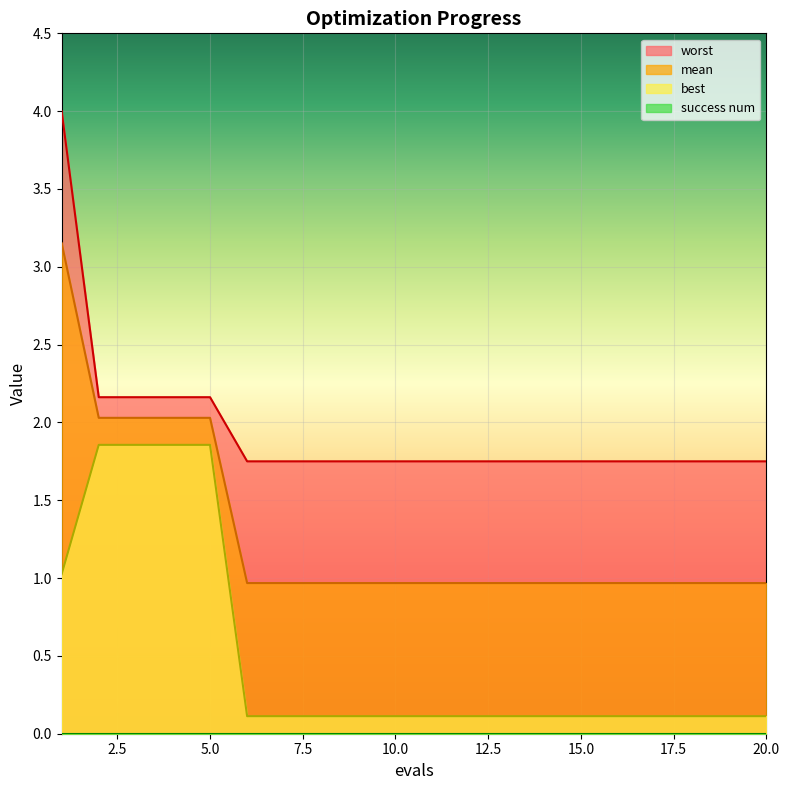

List the labels in order of mean value, smallest first.

6, 7, 8, 9, 10, 11, 12, 13, 14, 15, 16, 17, 18, 19, 20, 2, 3, 4, 5, 1